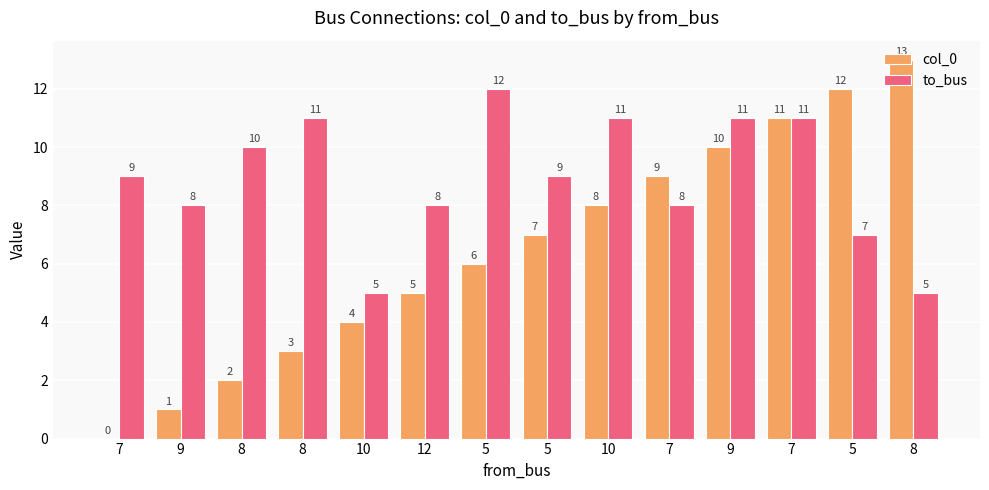

Rank the series by their maximum value, from highest to lowest.

col_0, to_bus